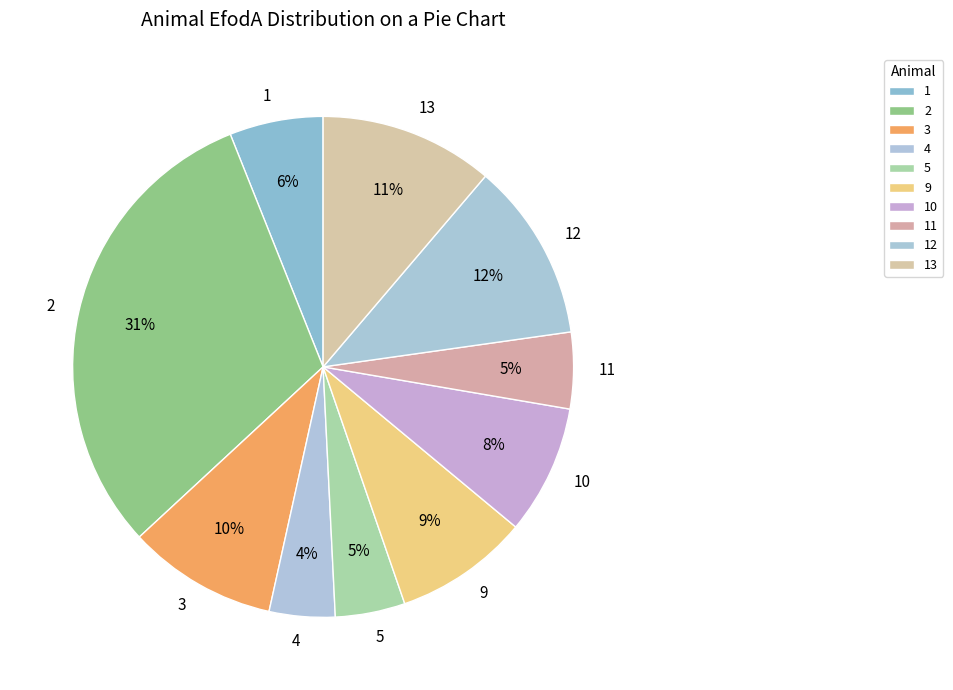

To the nearest percent, what is the difference between the 5 and 12 slice percentages?

7%